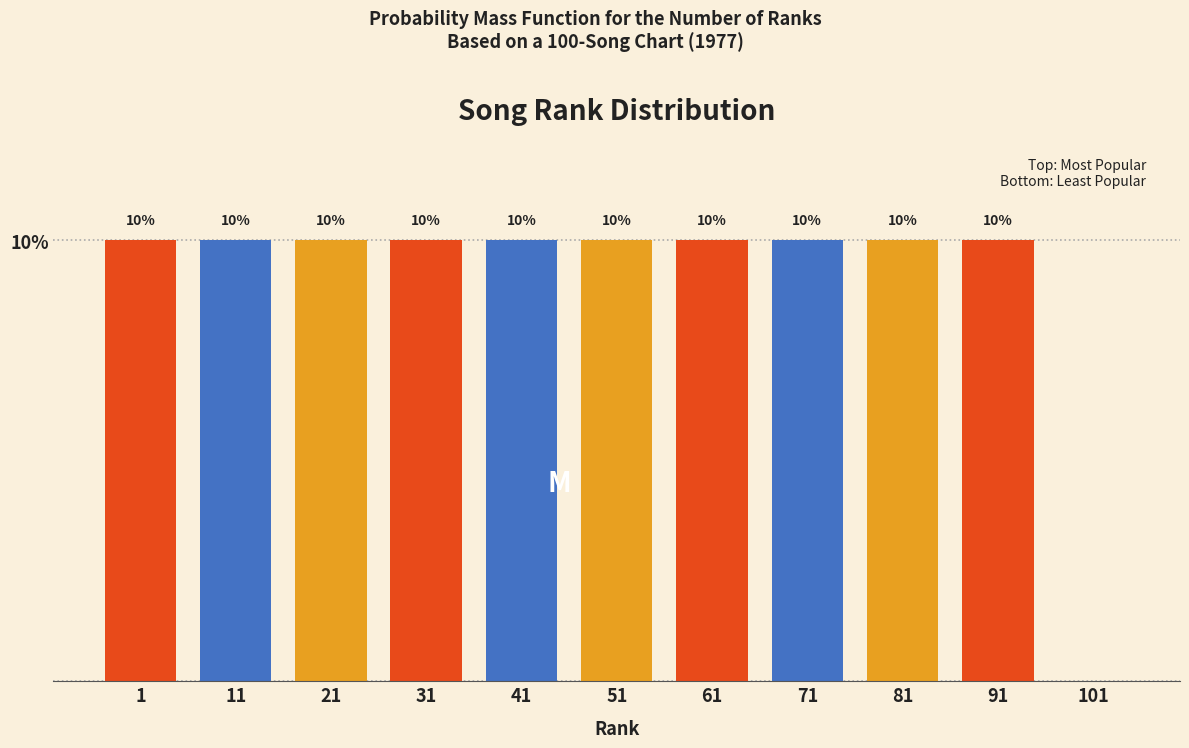

Are the bars horizontal?

No